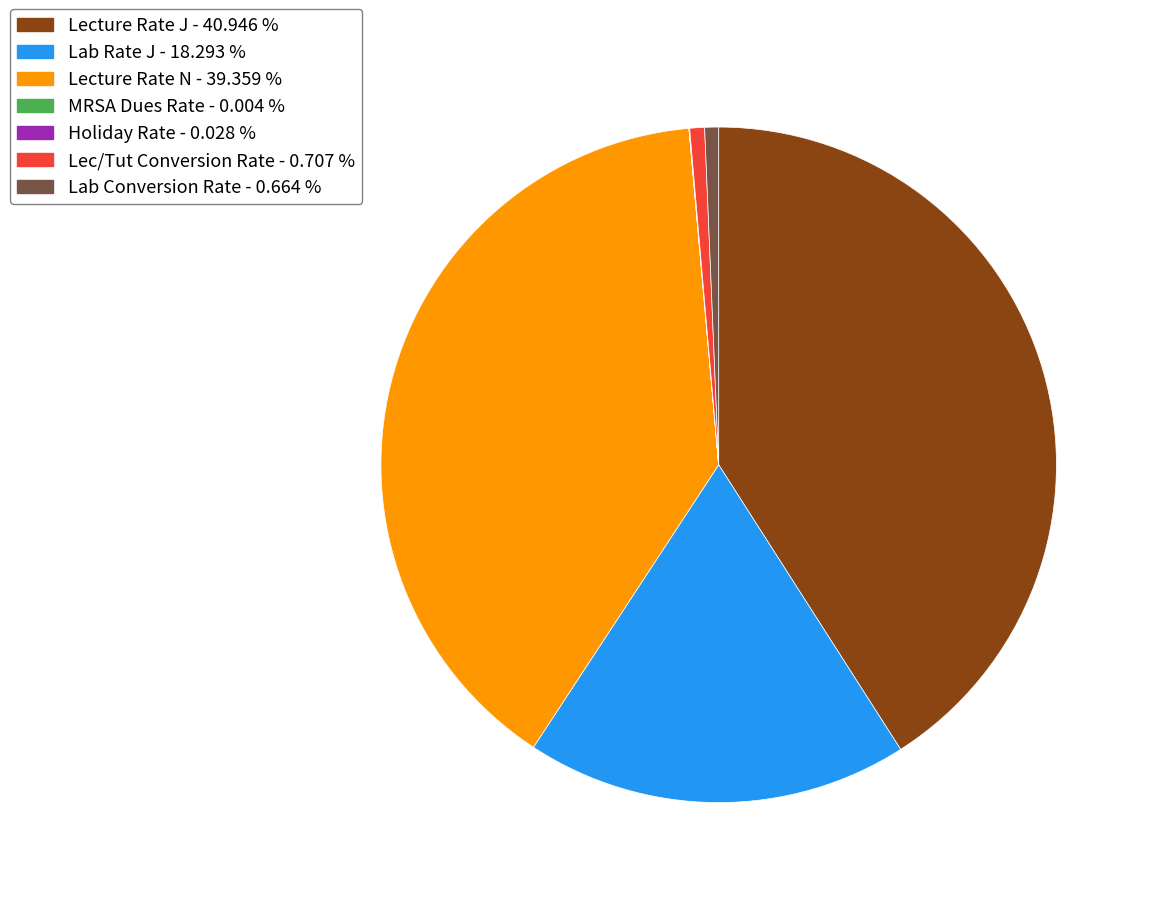

Is there any slice that represents more than half of the pie?

No